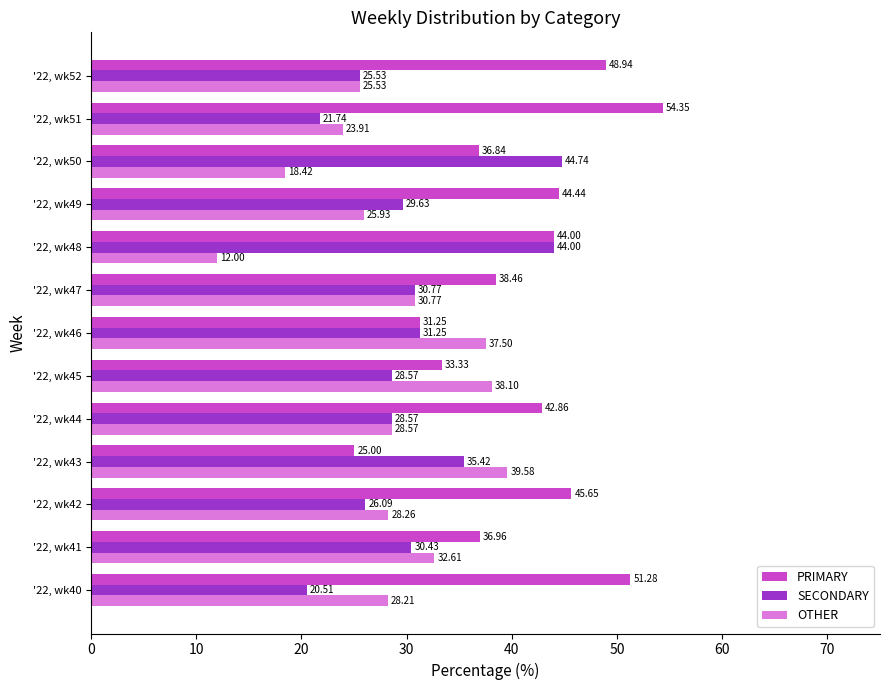

List the labels in order of PRIMARY value, largest first.

'22, wk51, '22, wk40, '22, wk52, '22, wk42, '22, wk49, '22, wk48, '22, wk44, '22, wk47, '22, wk41, '22, wk50, '22, wk45, '22, wk46, '22, wk43